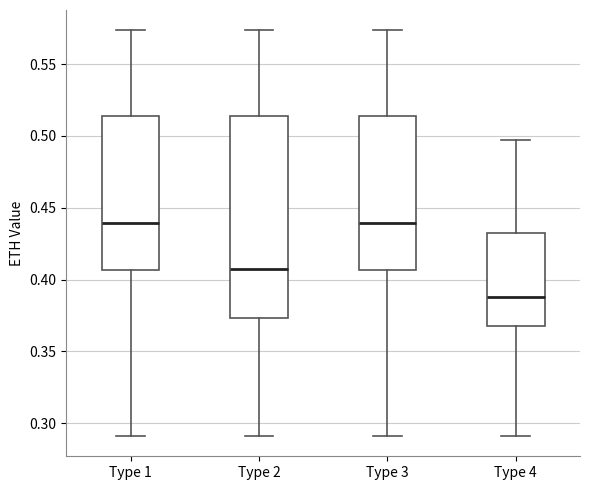

Reading left to right, transcribe this box plot: for each box, give where its median line is, the range the box spans, and where its two whiskers end, as read against the y-axis. The values are not printed on the chart, so give them approximately, as read against the axis.

Type 1: median 0.440, box 0.405 to 0.515, whiskers 0.290 to 0.575
Type 2: median 0.405, box 0.375 to 0.515, whiskers 0.290 to 0.575
Type 3: median 0.440, box 0.405 to 0.515, whiskers 0.290 to 0.575
Type 4: median 0.390, box 0.370 to 0.430, whiskers 0.290 to 0.495